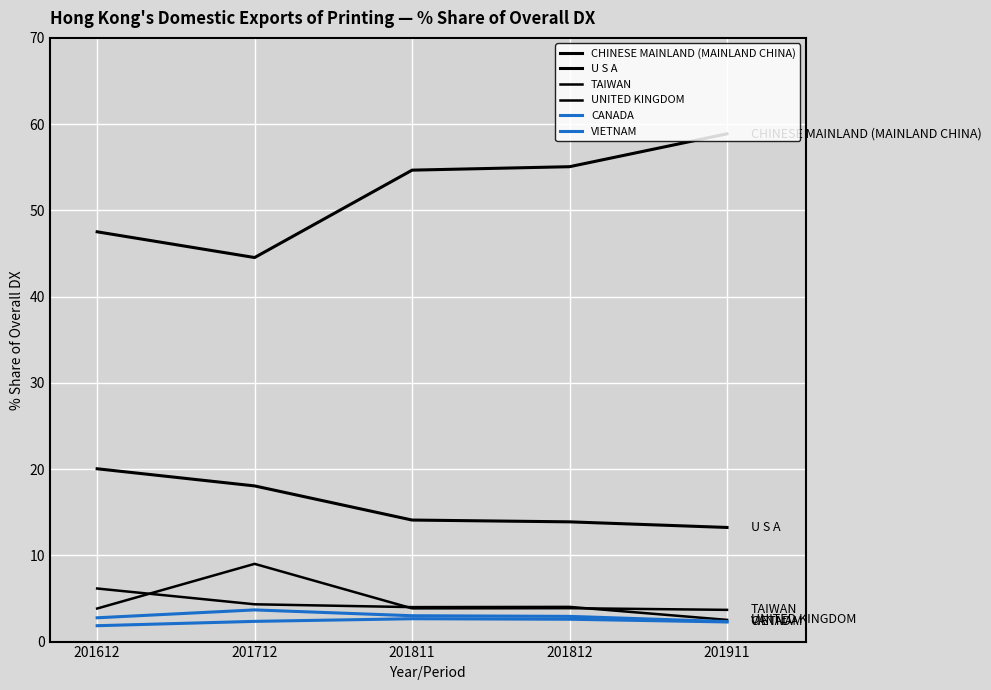

Reading left to right, list all the values displayed in this chart.

CHINESE MAINLAND (MAINLAND CHINA): 47.5	44.5	54.7	55.1	58.9
U S A: 20.0	18.1	14.1	13.9	13.2
TAIWAN: 3.8	9.0	3.9	3.9	3.7
UNITED KINGDOM: 6.2	4.3	4.0	4.0	2.5
CANADA: 2.8	3.7	3.0	2.9	2.3
VIETNAM: 1.8	2.3	2.6	2.6	2.3